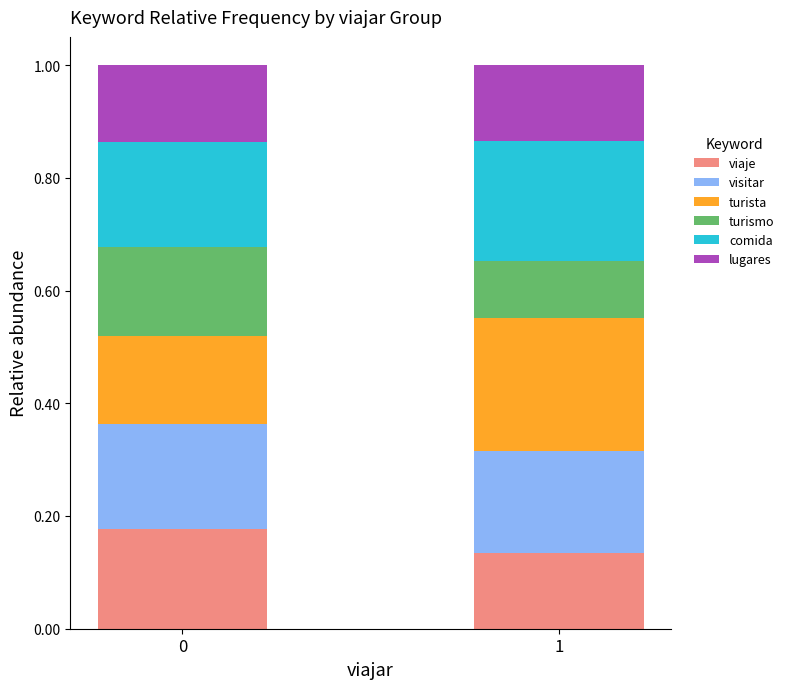

What is the total value across all series at 0?

1.0